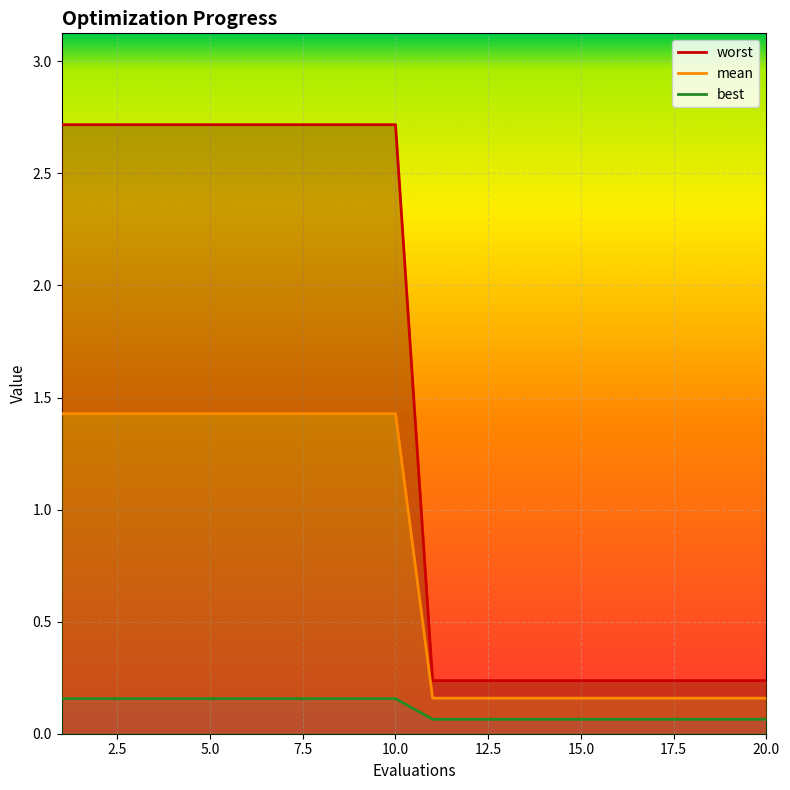

True or false: worst has more than 0 points higher than both neighbors.

False